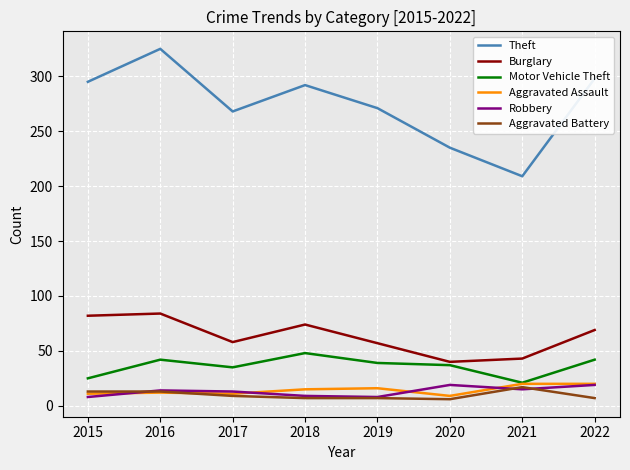

Rank the series at 2020 from highest to lowest value.

Theft, Burglary, Motor Vehicle Theft, Robbery, Aggravated Assault, Aggravated Battery